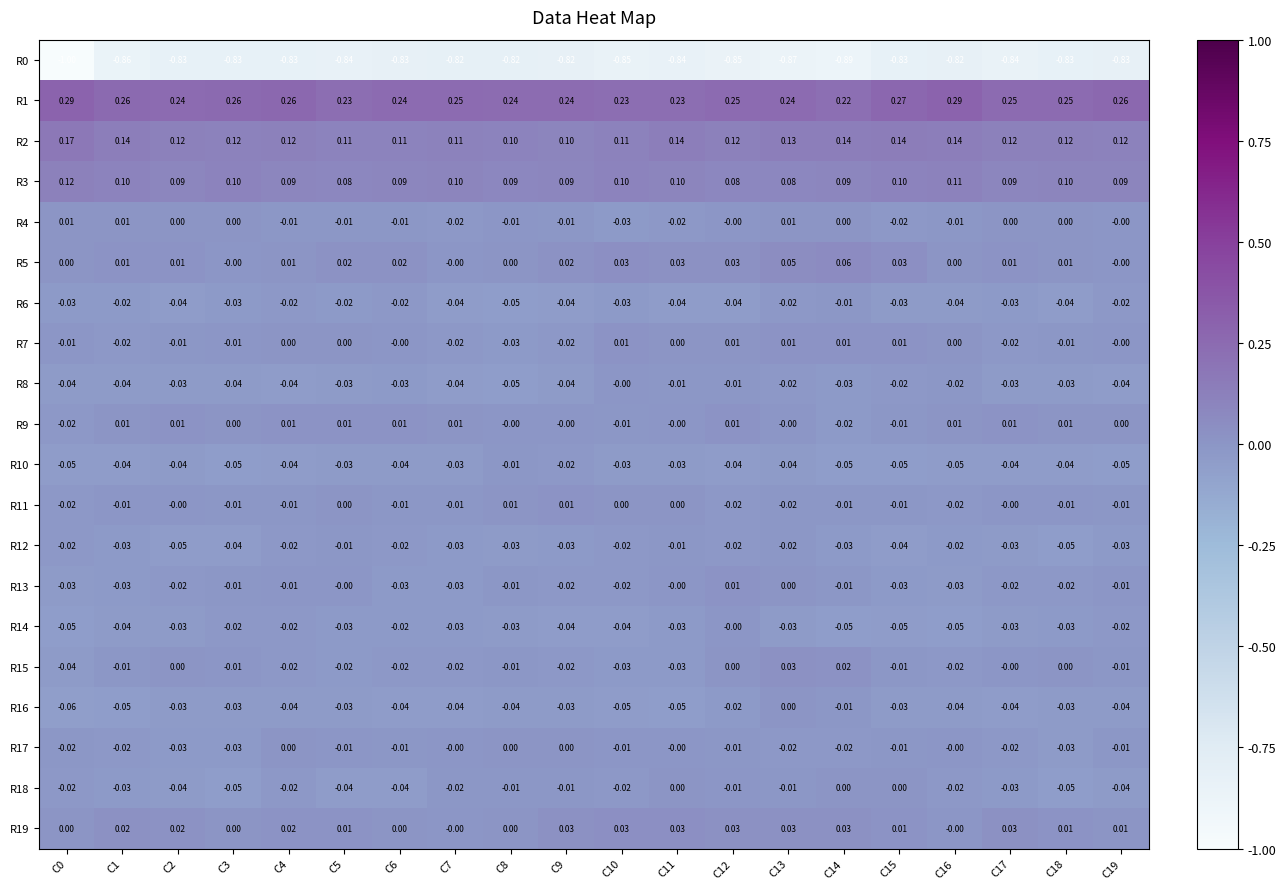

Is the value of R19 at C10 greater than the value of R1 at C15?

No